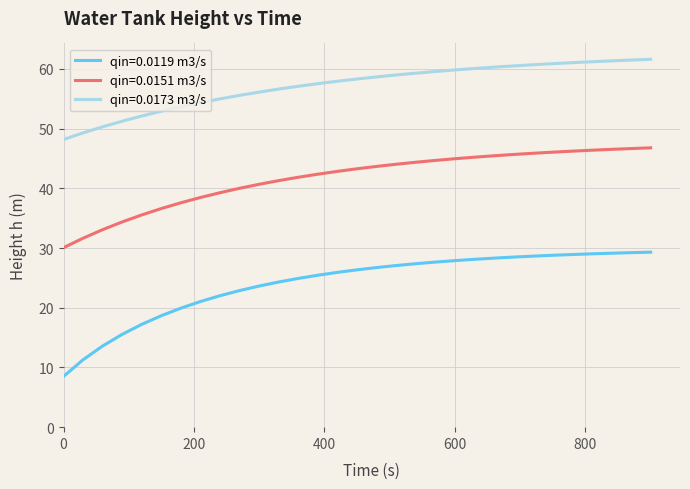

True or false: qin=0.0173 m3/s and qin=0.0119 m3/s intersect in this chart.

False